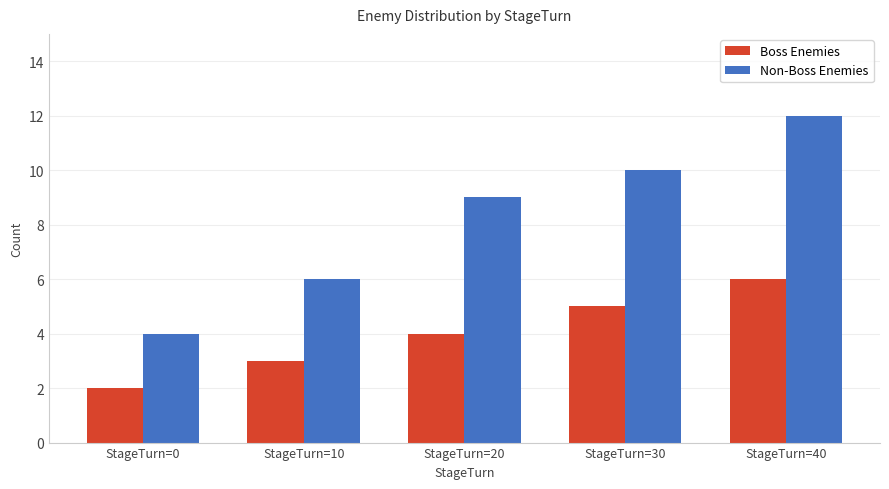

Reading left to right, list all the values displayed in this chart.

Boss Enemies: StageTurn=0=2	StageTurn=10=3	StageTurn=20=4	StageTurn=30=5	StageTurn=40=6
Non-Boss Enemies: StageTurn=0=4	StageTurn=10=6	StageTurn=20=9	StageTurn=30=10	StageTurn=40=12